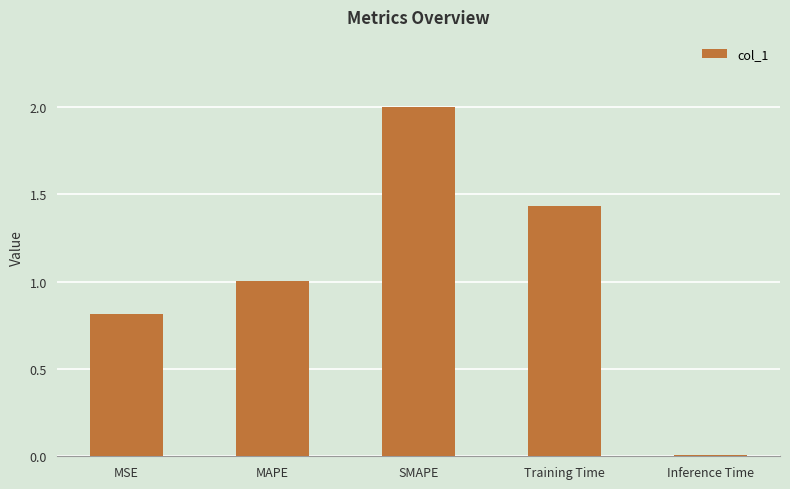

At which category does the chart reach its minimum across all series?

Inference Time